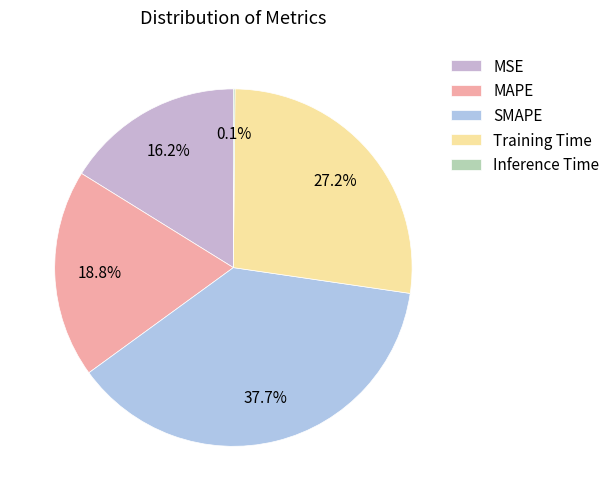

How much of the chart is everything except Inference Time?

99.9%